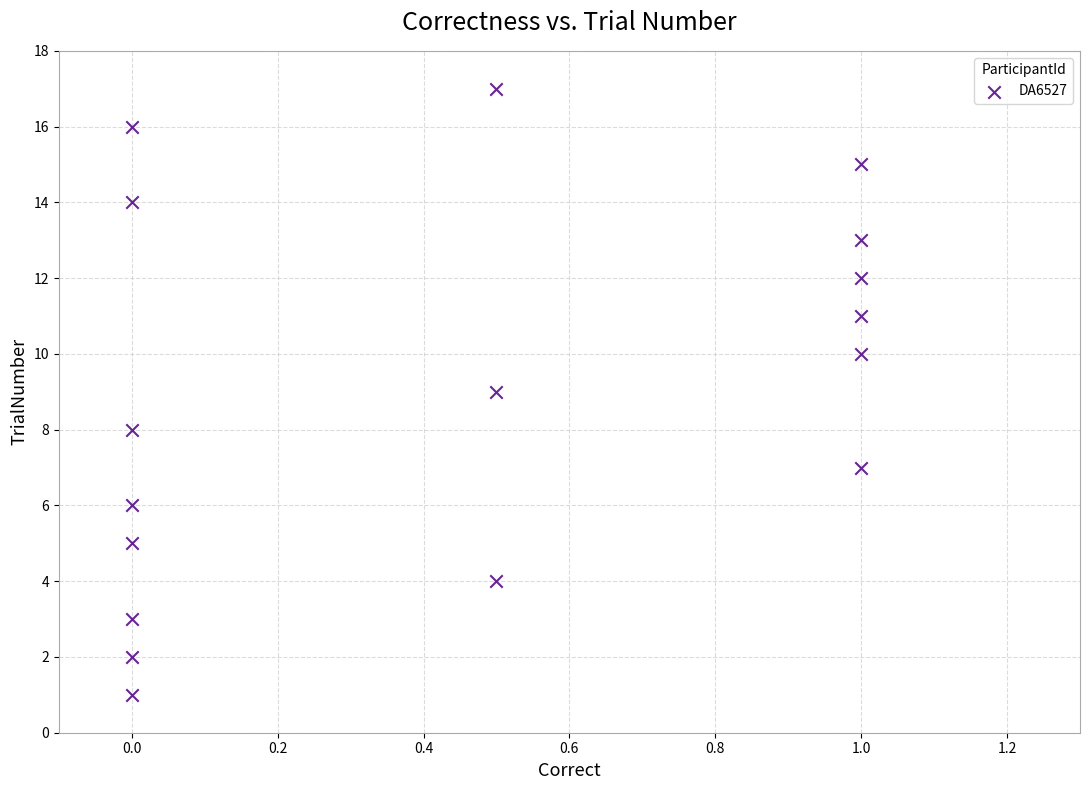

What is the range of Y values (max minus min)?

16